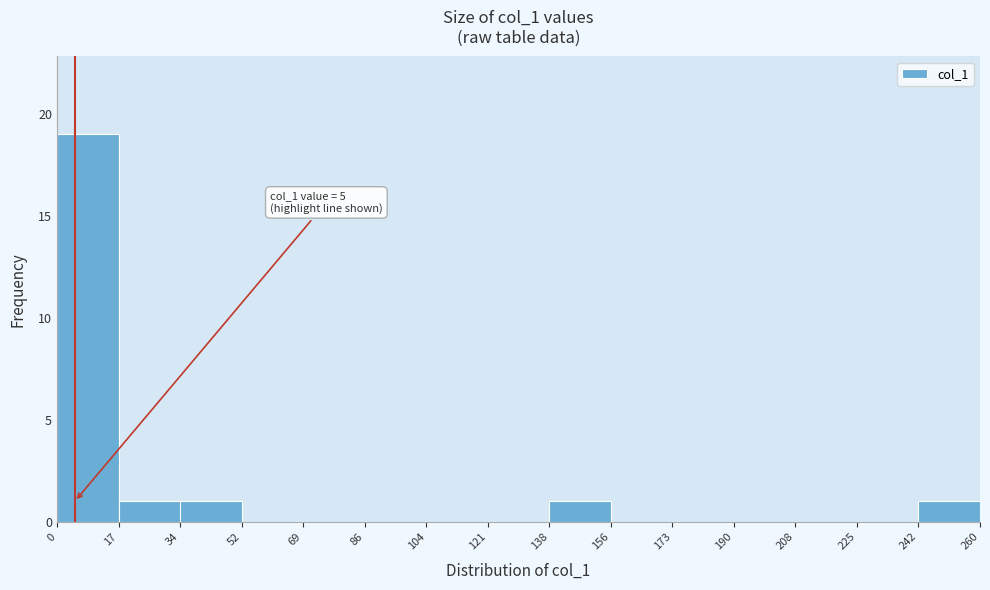

Which range on the x-axis has the tallest bar?

0 to 17